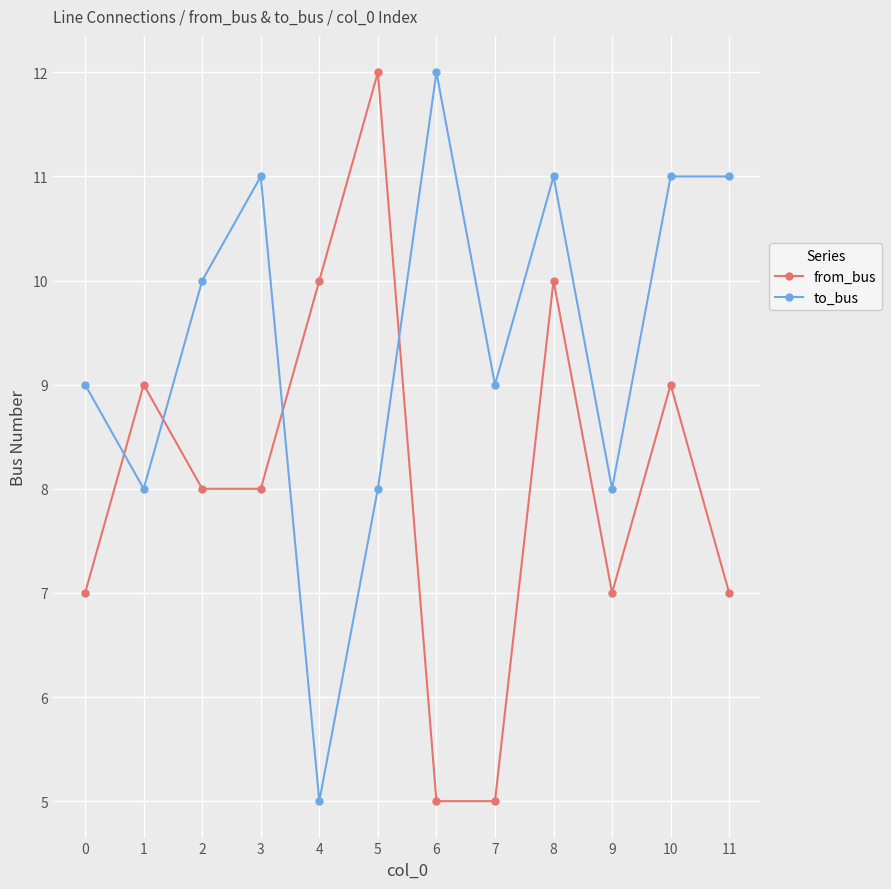

How many data points does each series have?

12